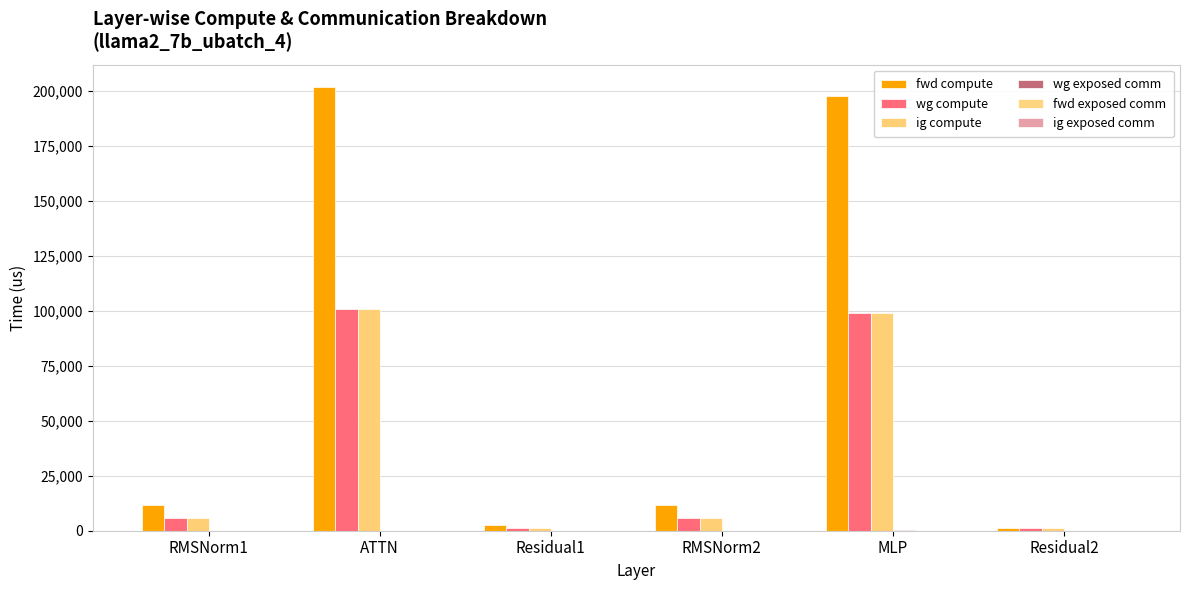

Are the bars horizontal?

No